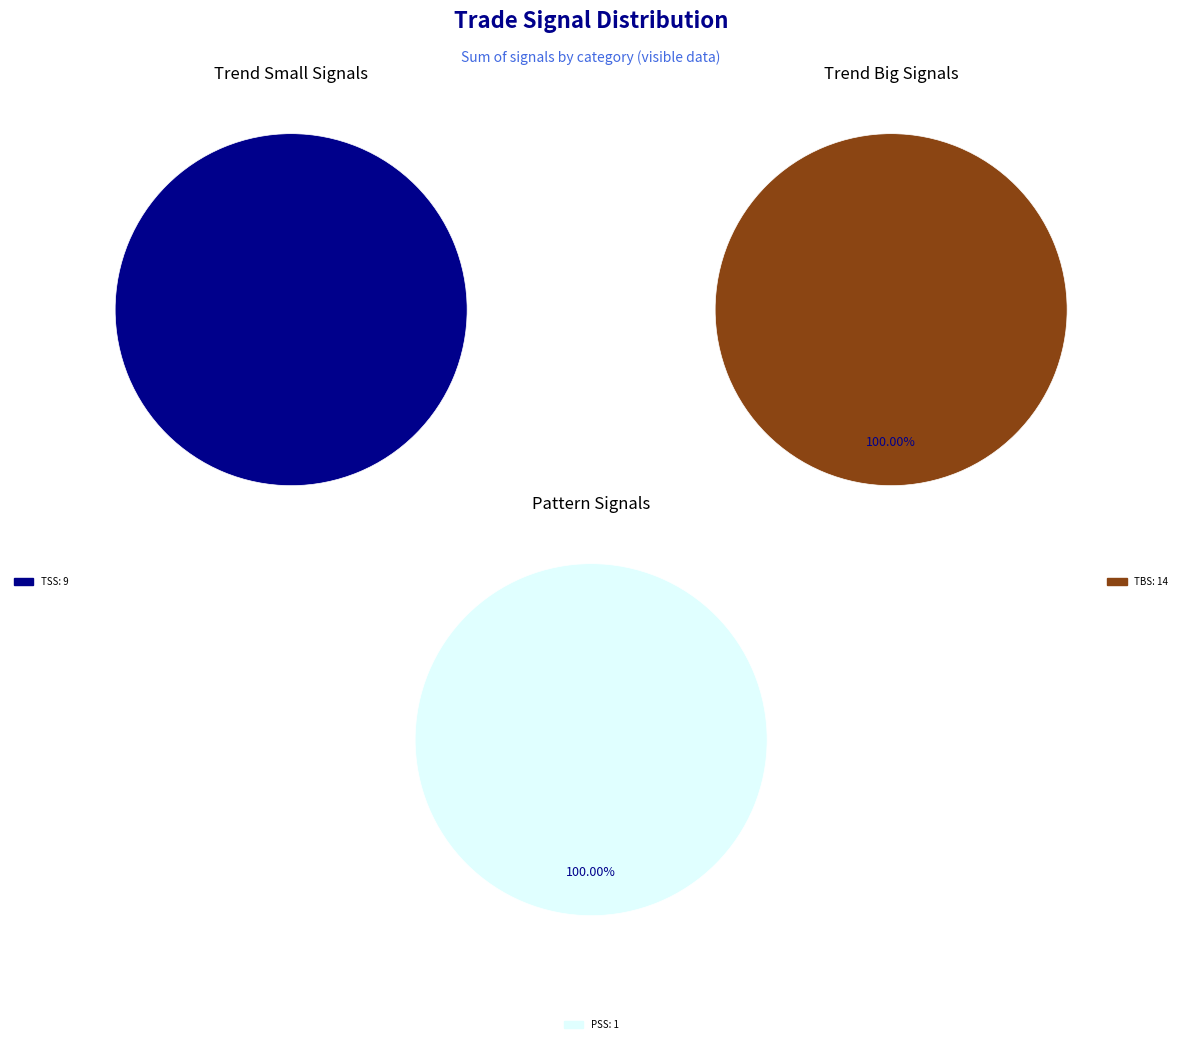

True or false: TSM accounts for 0% of the total.

True